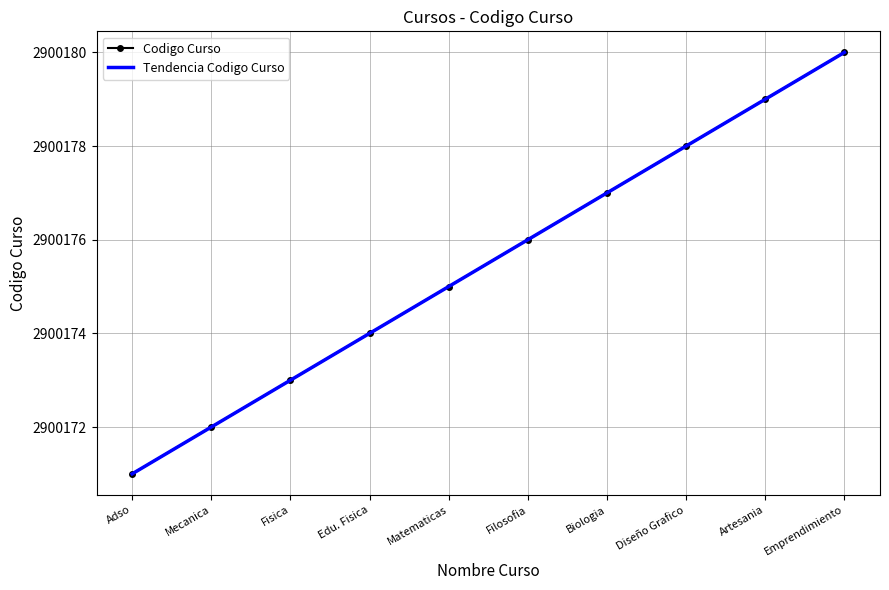

True or false: Codigo Curso and Tendencia Codigo Curso intersect in this chart.

False